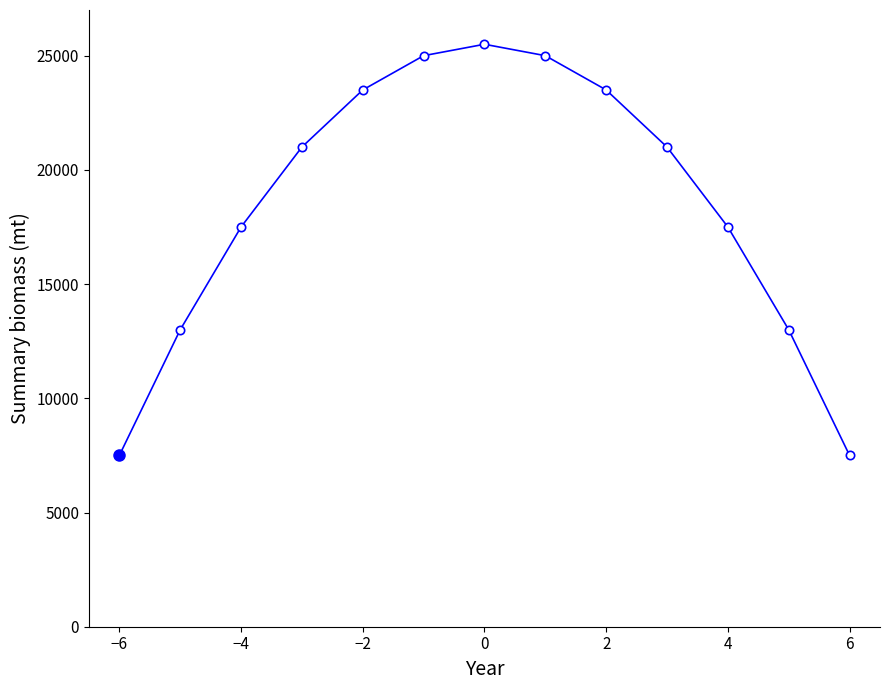

What is the smallest value displayed?

7500